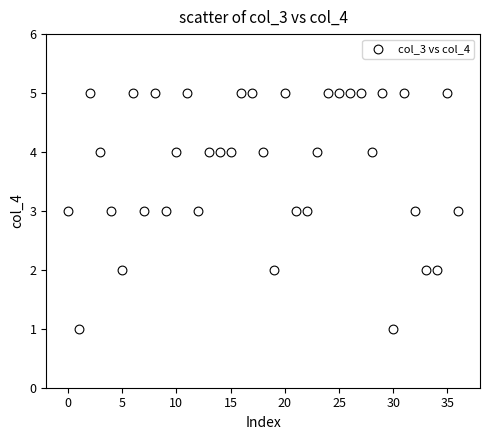

What is the range of Y values (max minus min)?

4